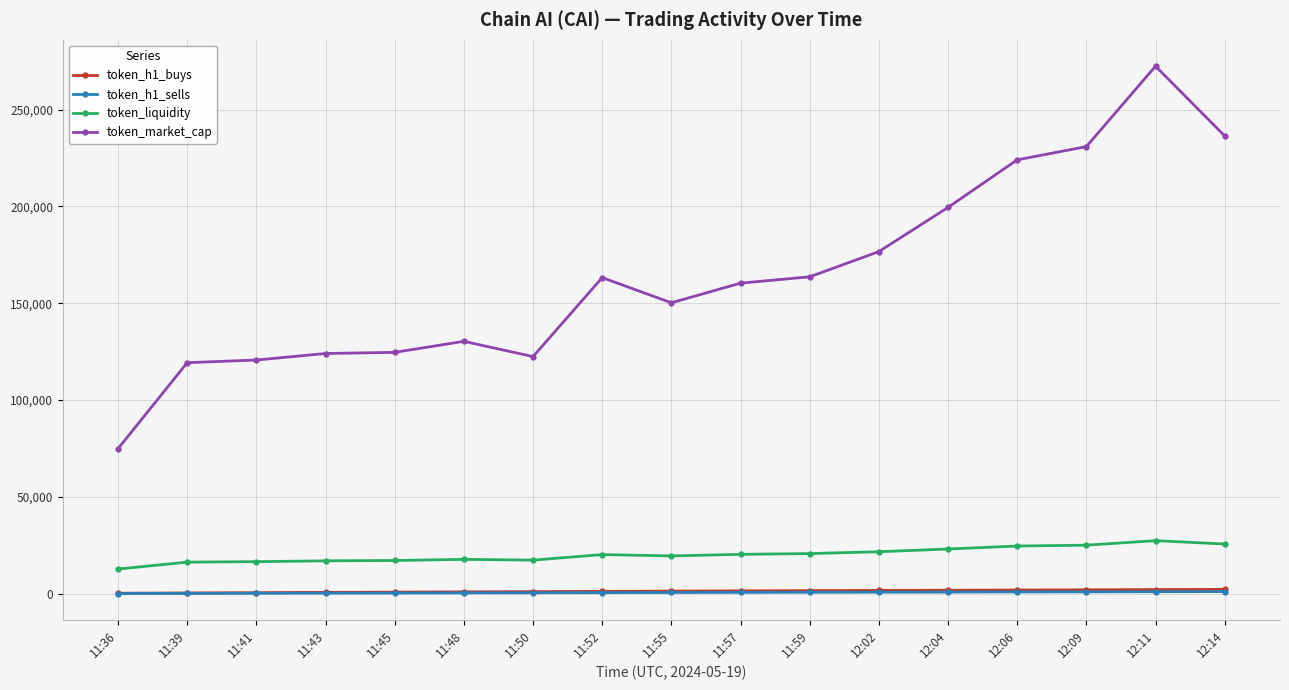

How many distinct data groups are displayed?

4